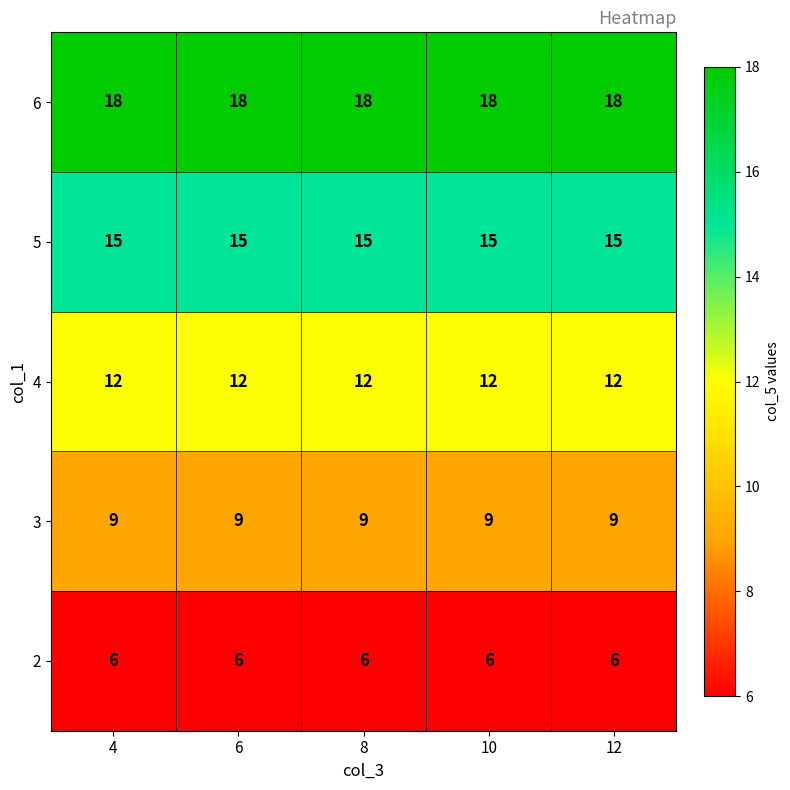

What is the average value of the 6 series?

18